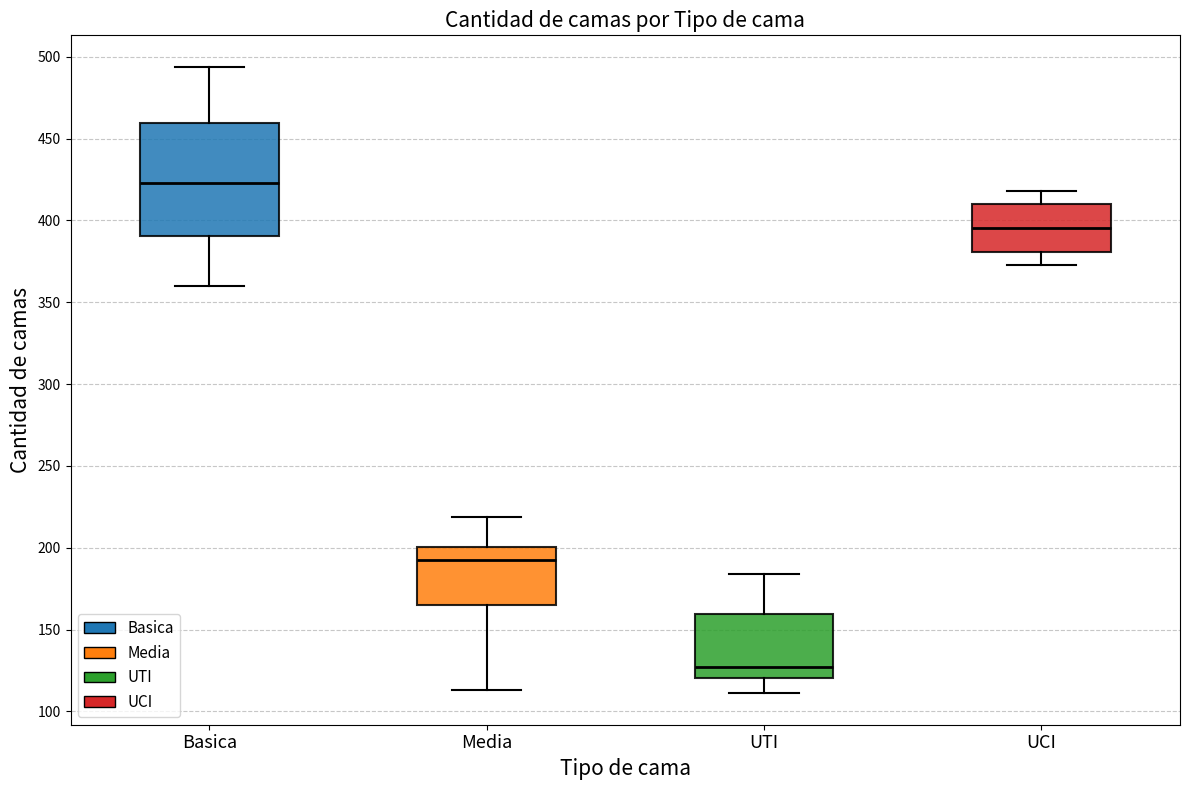

Reading left to right, transcribe this box plot: for each box, give where its median line is, the range the box spans, and where its two whiskers end, as read against the y-axis. The values are not printed on the chart, so give them approximately, as read against the axis.

Basica: median 425, box 390 to 460, whiskers 360 to 495
Media: median 195, box 165 to 200, whiskers 115 to 220
UTI: median 125, box 120 to 160, whiskers 110 to 185
UCI: median 395, box 380 to 410, whiskers 375 to 420